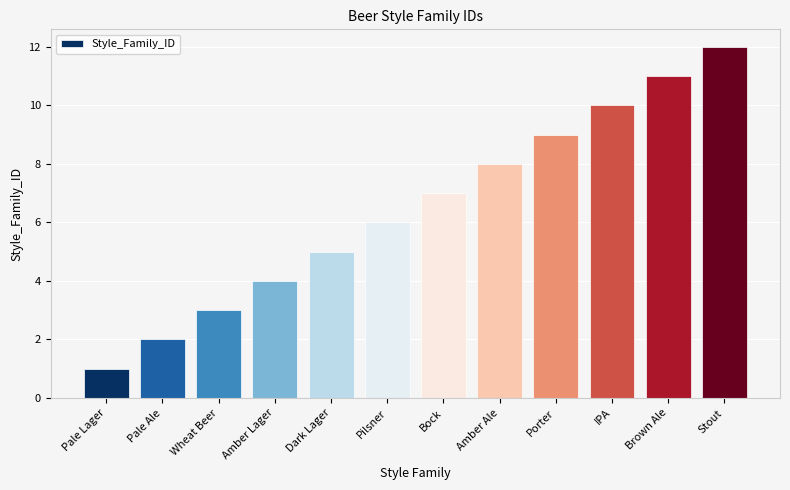

List the labels in order of value, largest first.

Stout, Brown Ale, IPA, Porter, Amber Ale, Bock, Pilsner, Dark Lager, Amber Lager, Wheat Beer, Pale Ale, Pale Lager